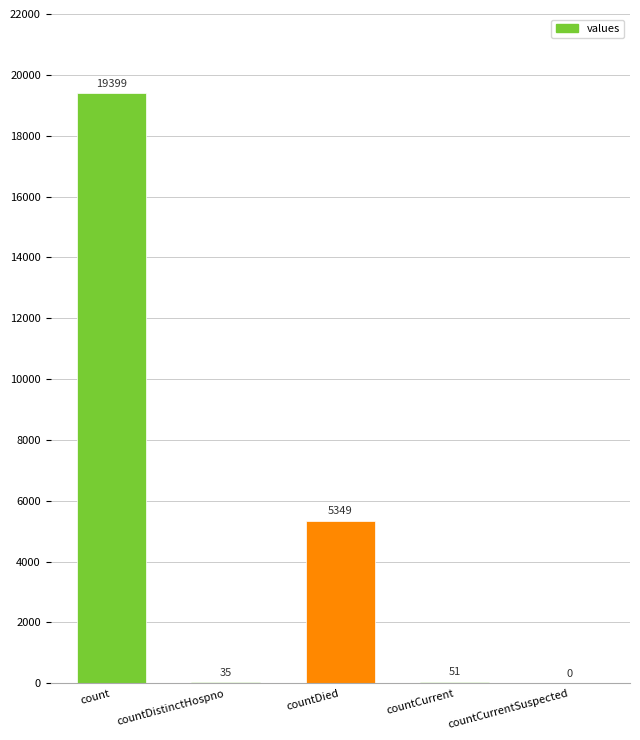

Where is the data nearest to the value 9699?

countDied